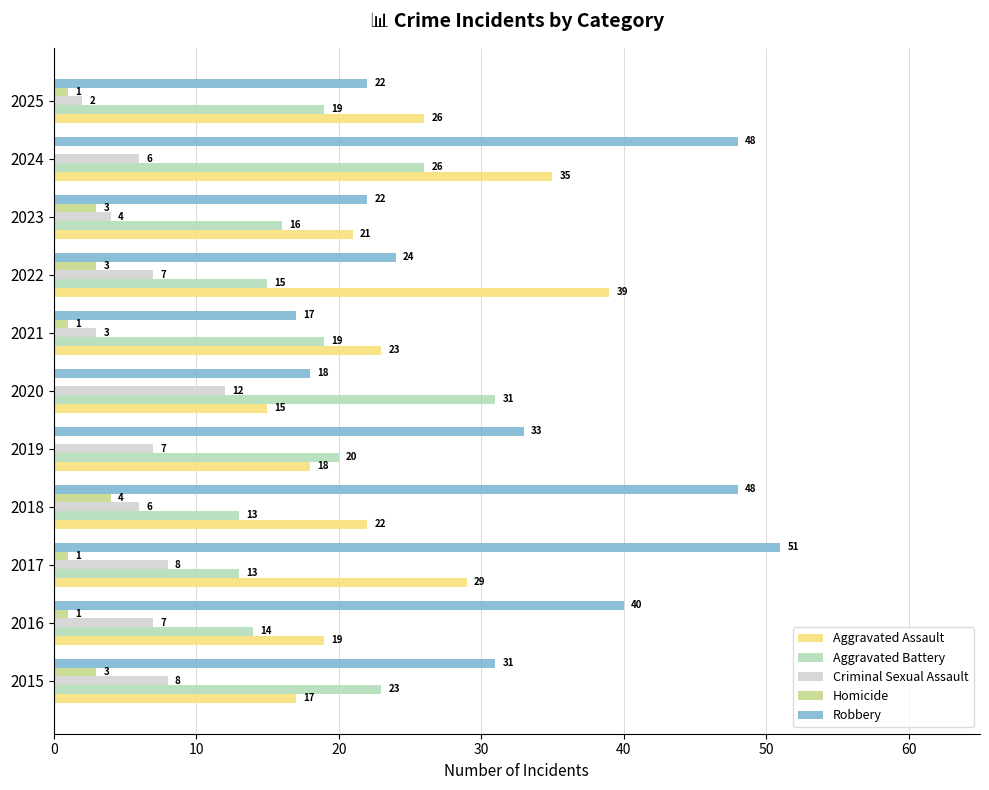

Read the Aggravated Battery value at 2015, to the nearest 5.

25